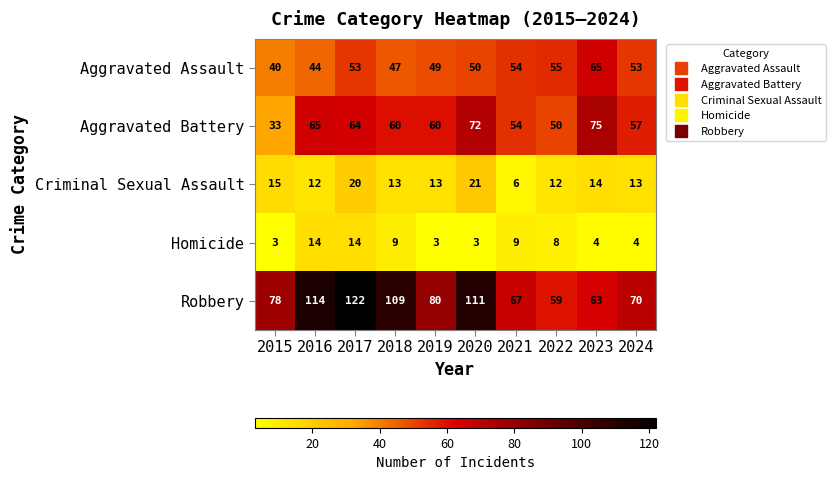

How many series are shown in this chart?

5